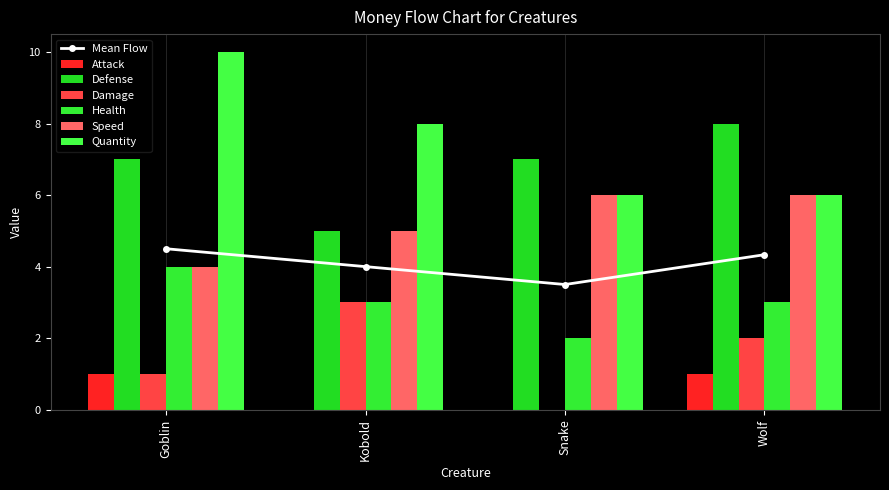

What is the difference between the Defense values at Wolf and Snake?

1